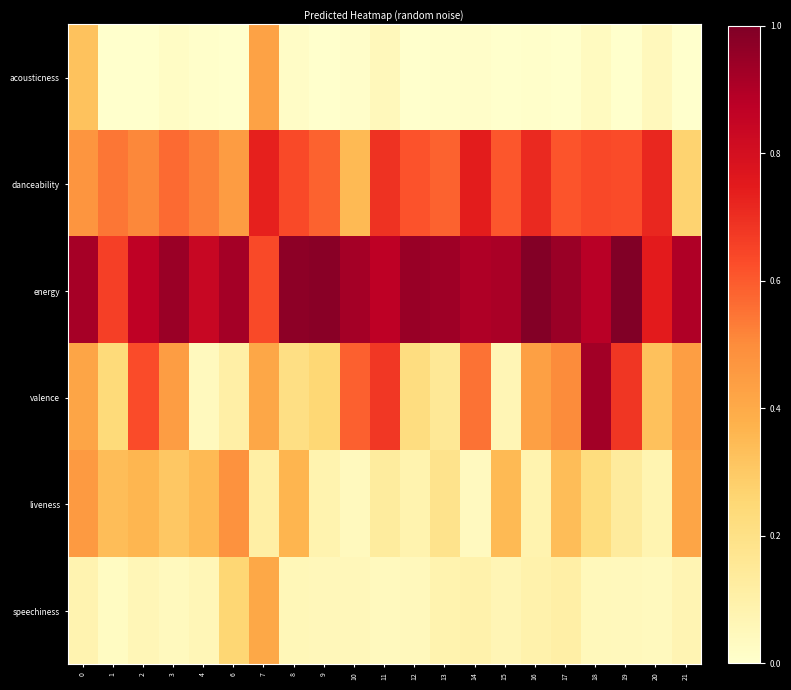

Reading left to right, extract all data points from this chart.

acousticness: 0=0.3	1=0.0	2=0.0	3=0.0	4=0.0	6=0.0	7=0.4	8=0.0	9=0.0	10=0.0	11=0.0	12=0.0	13=0.0	14=0.0	15=0.0	16=0.0	17=0.0	18=0.0	19=0.0	20=0.0	21=0.0
danceability: 0=0.5	1=0.5	2=0.5	3=0.6	4=0.5	6=0.4	7=0.7	8=0.6	9=0.6	10=0.4	11=0.7	12=0.6	13=0.6	14=0.7	15=0.6	16=0.7	17=0.6	18=0.6	19=0.6	20=0.7	21=0.3
energy: 0=0.9	1=0.7	2=0.9	3=0.9	4=0.8	6=0.9	7=0.6	8=1.0	9=1.0	10=0.9	11=0.9	12=0.9	13=0.9	14=0.9	15=0.9	16=1.0	17=0.9	18=0.9	19=1.0	20=0.7	21=0.9
valence: 0=0.4	1=0.2	2=0.6	3=0.4	4=0.0	6=0.1	7=0.4	8=0.2	9=0.2	10=0.6	11=0.7	12=0.2	13=0.2	14=0.6	15=0.1	16=0.4	17=0.5	18=0.9	19=0.7	20=0.3	21=0.4
liveness: 0=0.5	1=0.3	2=0.4	3=0.3	4=0.3	6=0.5	7=0.1	8=0.4	9=0.1	10=0.0	11=0.1	12=0.1	13=0.2	14=0.0	15=0.4	16=0.1	17=0.3	18=0.2	19=0.1	20=0.1	21=0.4
speechiness: 0=0.1	1=0.0	2=0.1	3=0.0	4=0.1	6=0.3	7=0.4	8=0.1	9=0.1	10=0.1	11=0.0	12=0.0	13=0.1	14=0.1	15=0.1	16=0.1	17=0.1	18=0.0	19=0.0	20=0.0	21=0.1